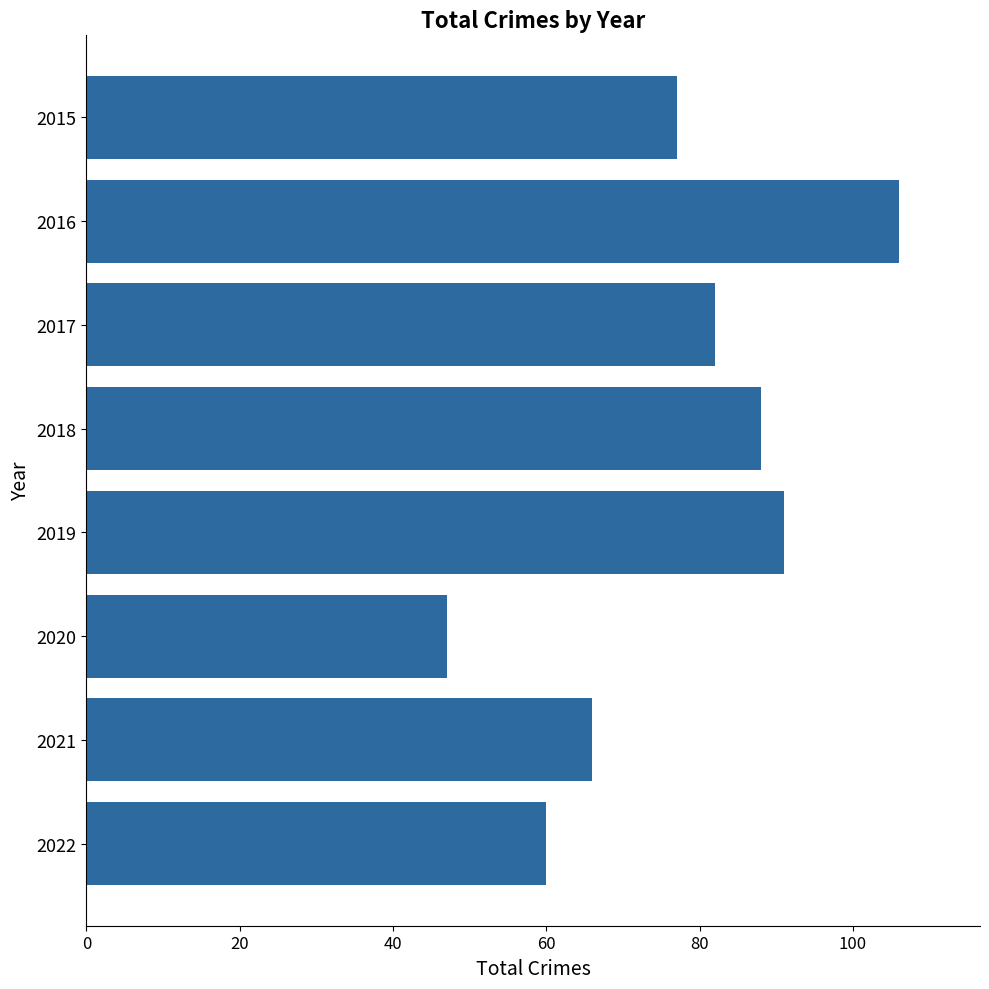

List the labels in order of value, largest first.

2016, 2019, 2018, 2017, 2015, 2021, 2022, 2020